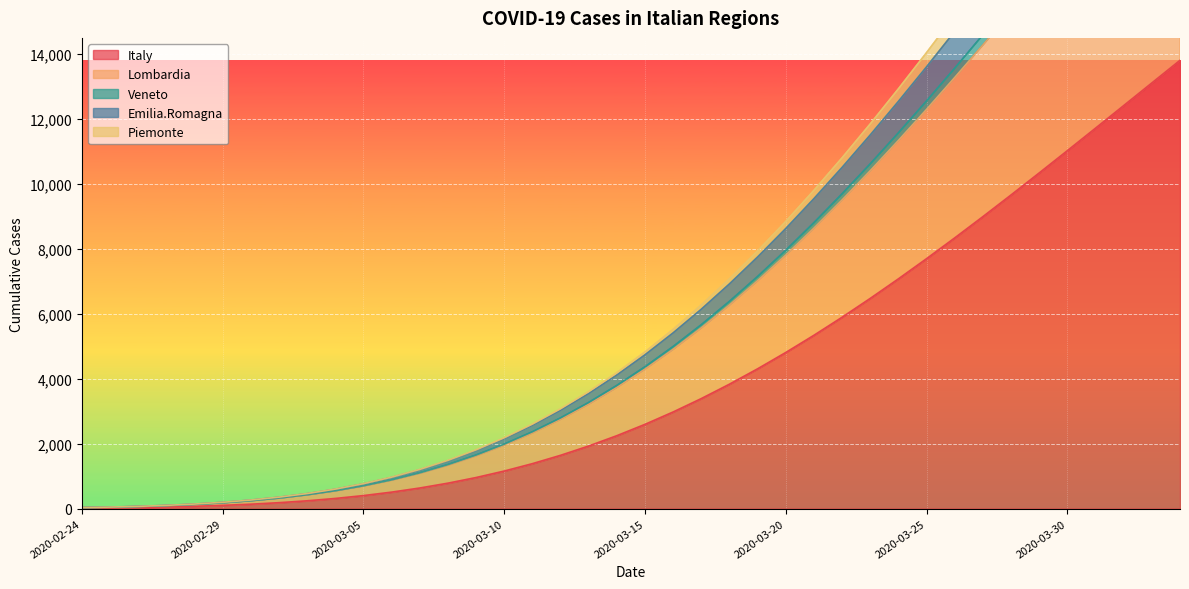

Is it true that Piemonte equals 20983.3 at 2020-04-02?

True